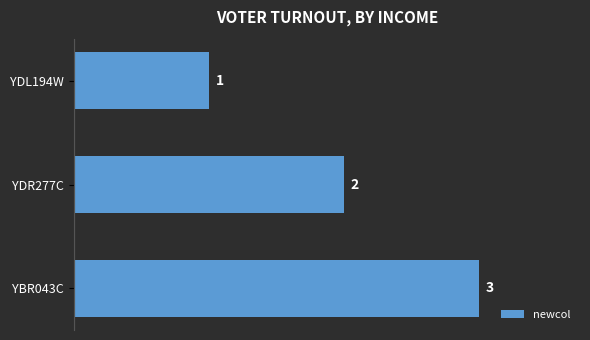

At which label is the value closest to 2?

YDR277C